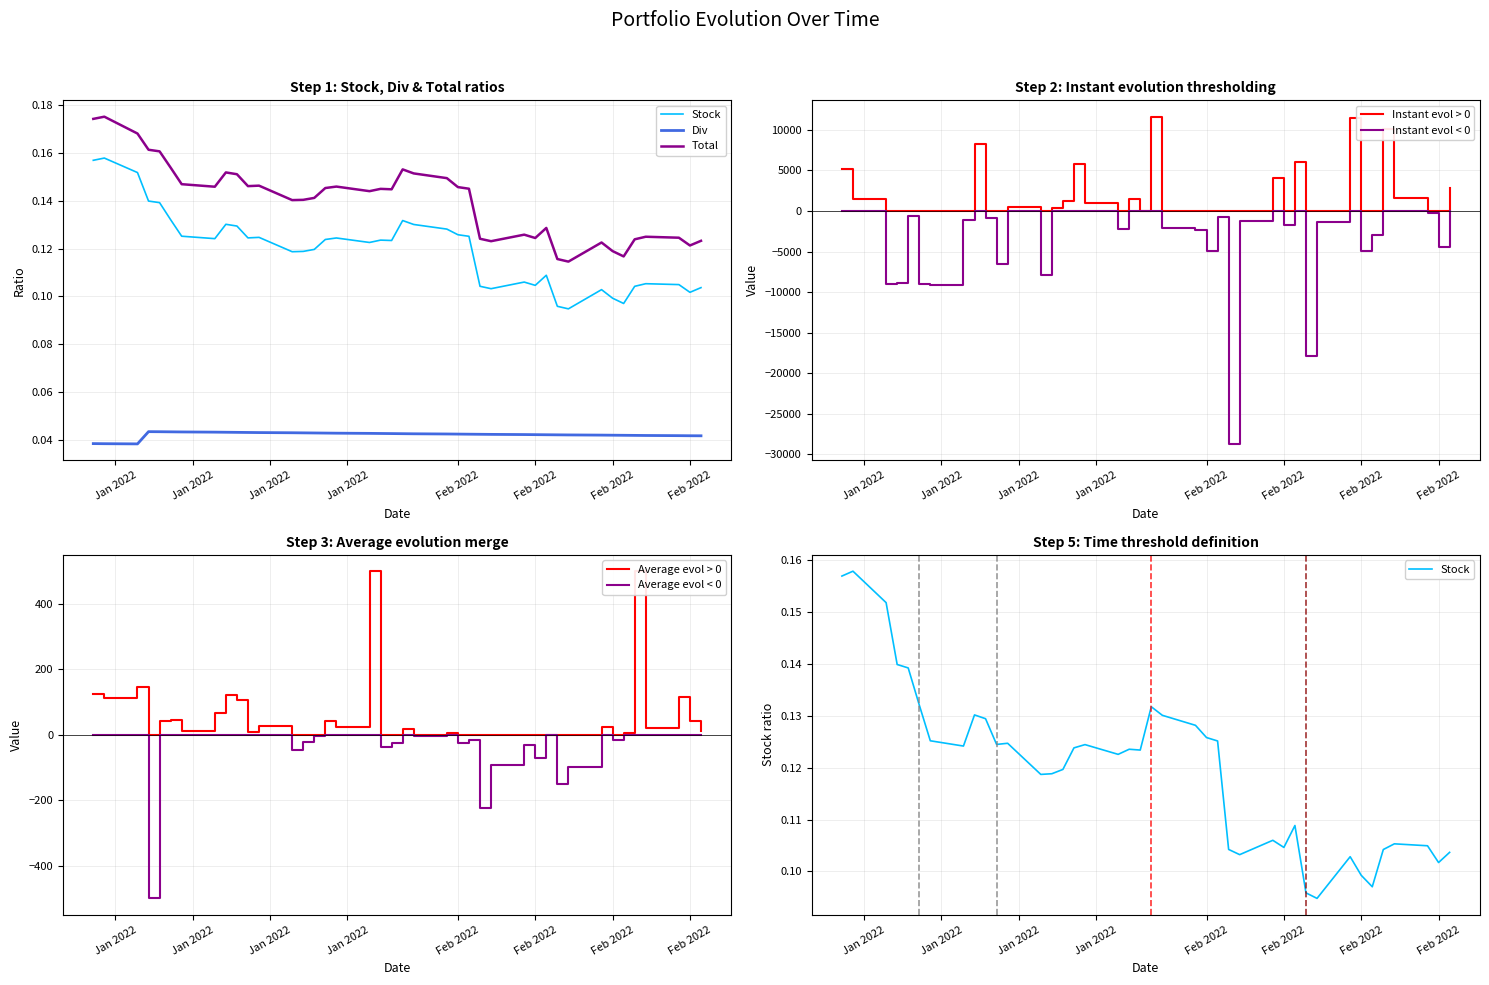

Where is Instant evol nearest to the value -8531?

36